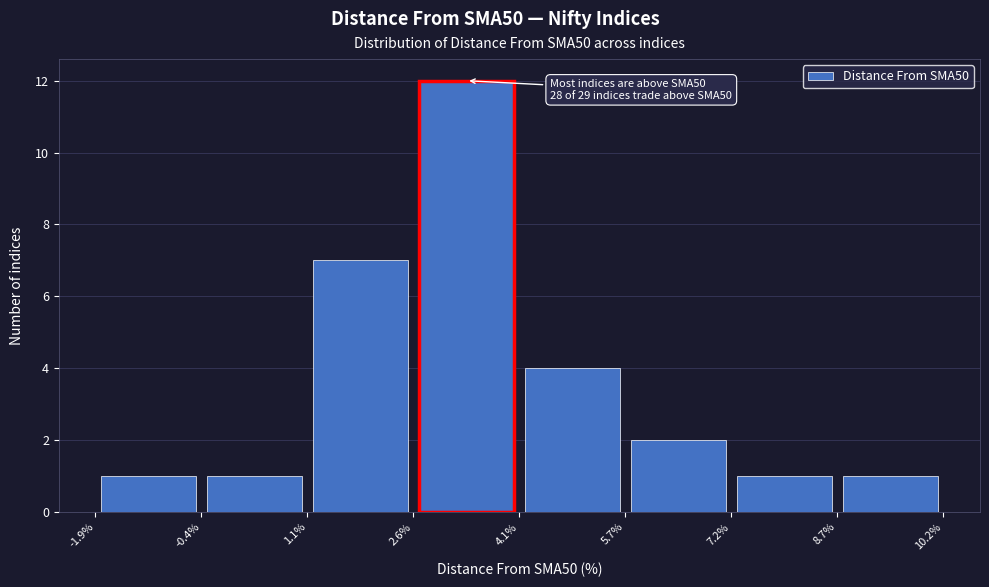

Which range on the x-axis has the tallest bar?

2.6% to 4.1%